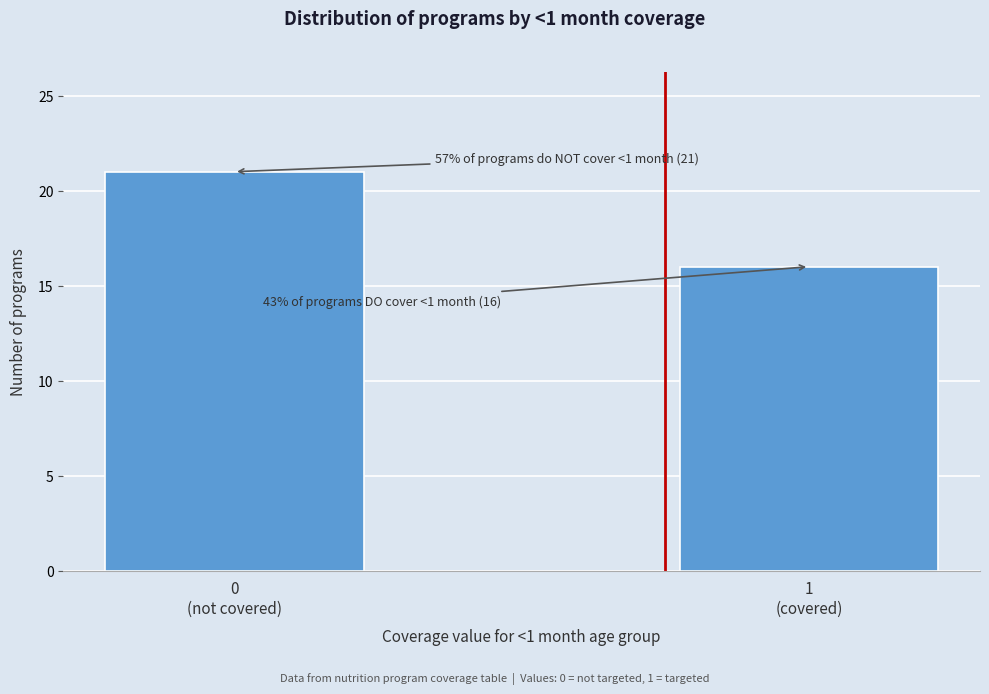

Reading left to right, what are all the values shown in this chart?

21	16